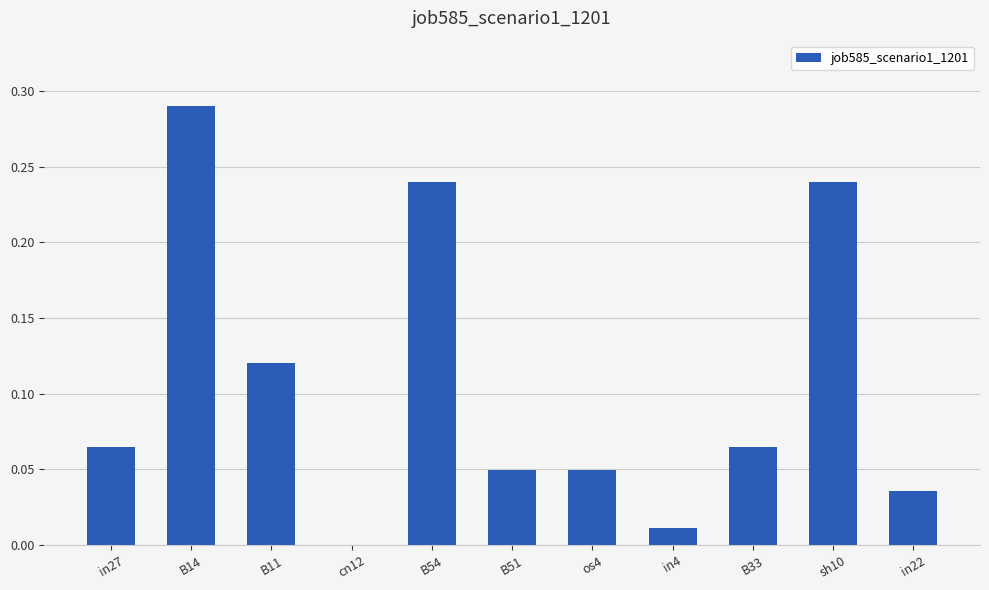

How many data points does each series have?

11